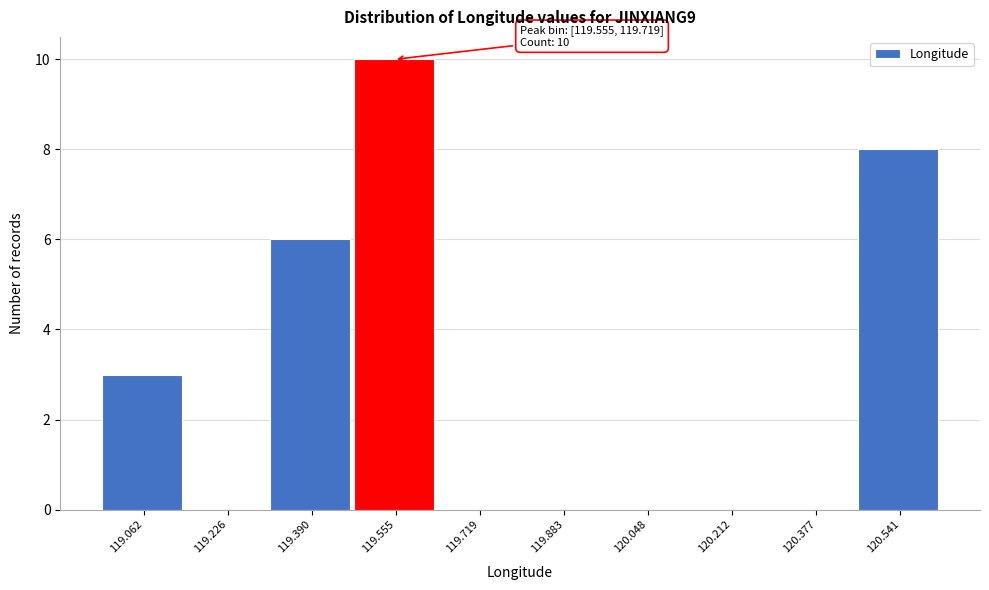

Reading left to right, extract all data points from this chart.

119.062=3	119.226=0	119.390=6	119.555=10	119.719=0	119.883=0	120.048=0	120.212=0	120.377=0	120.541=8